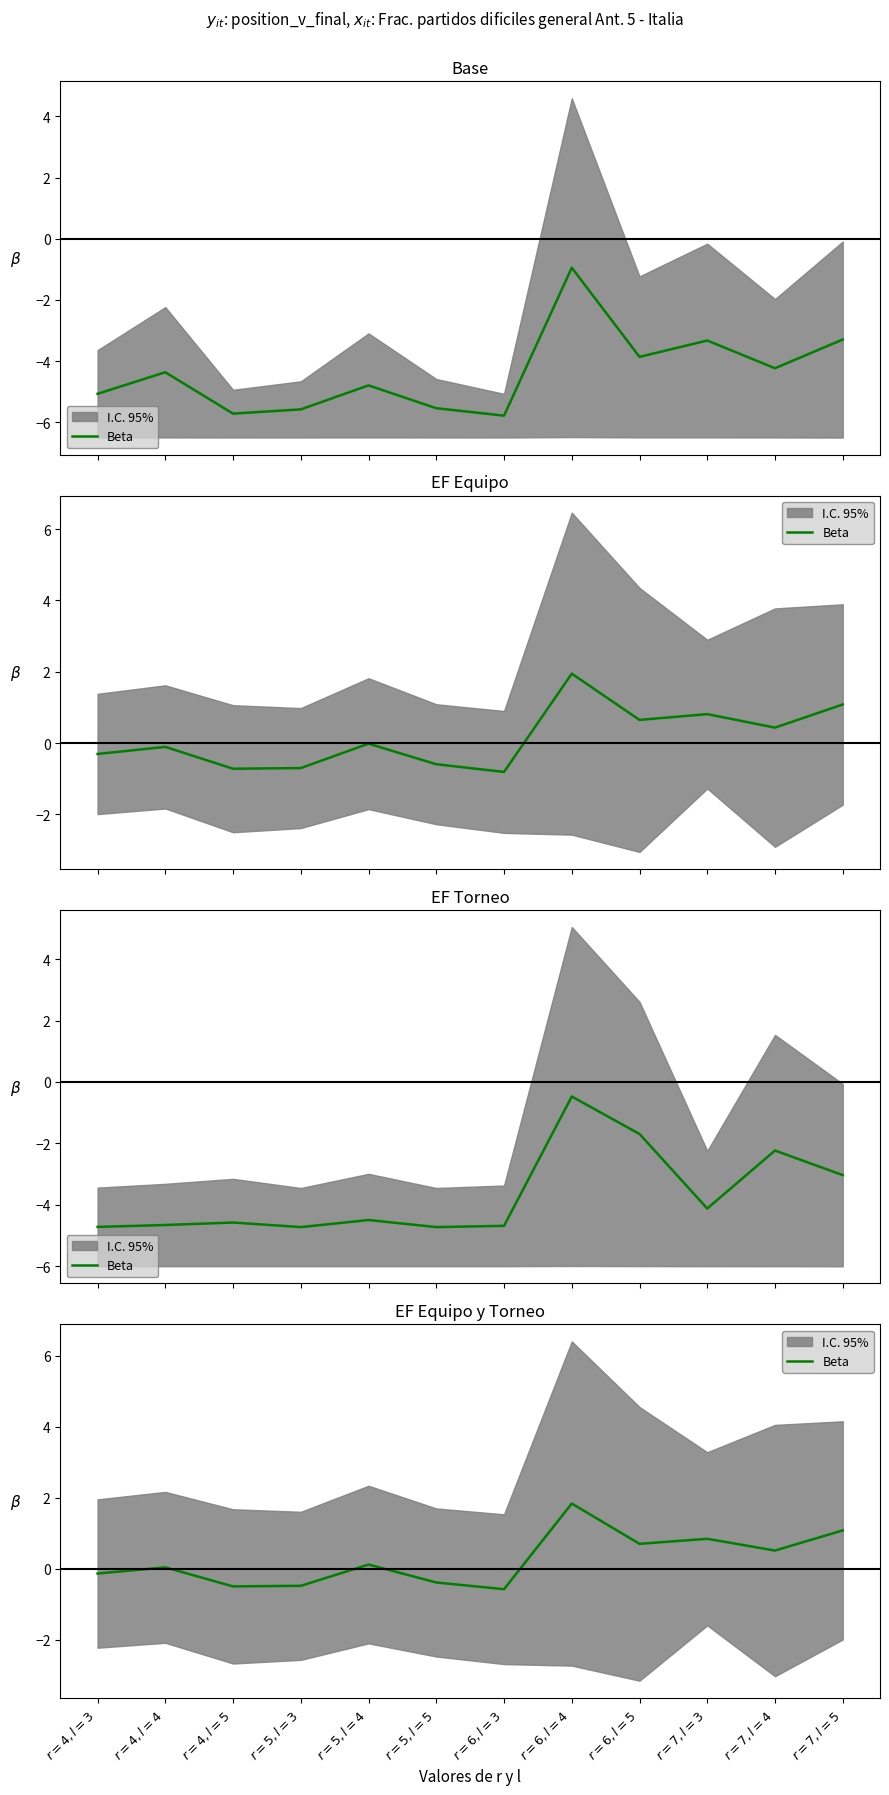

True or false: the data shows -0.2 at $r=4,l=3$.

False